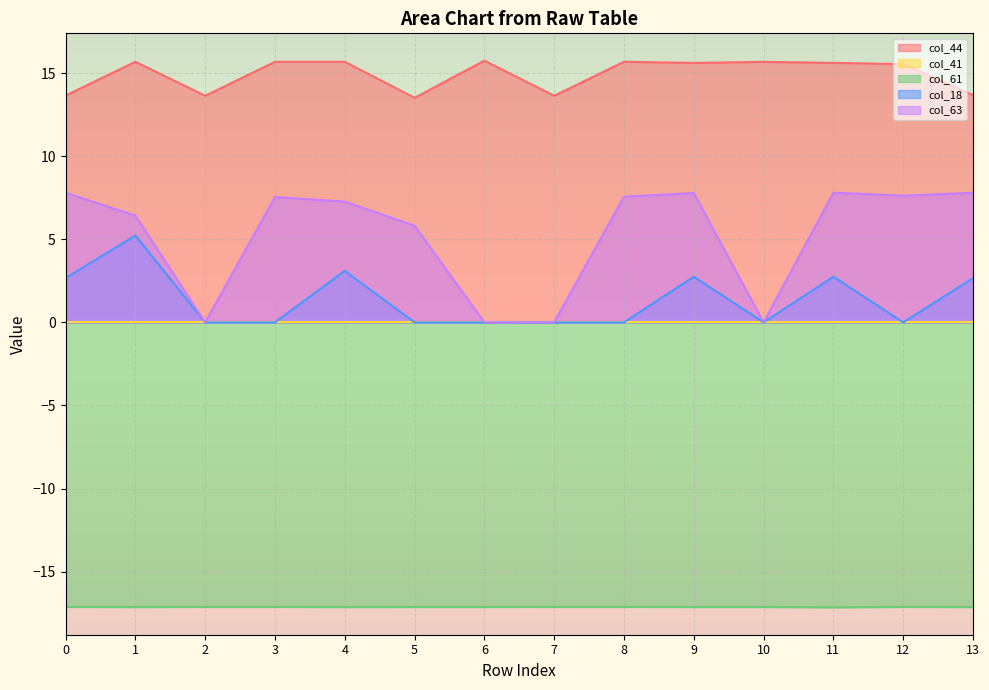

Which series changed the most between 6 and 11?

col_63